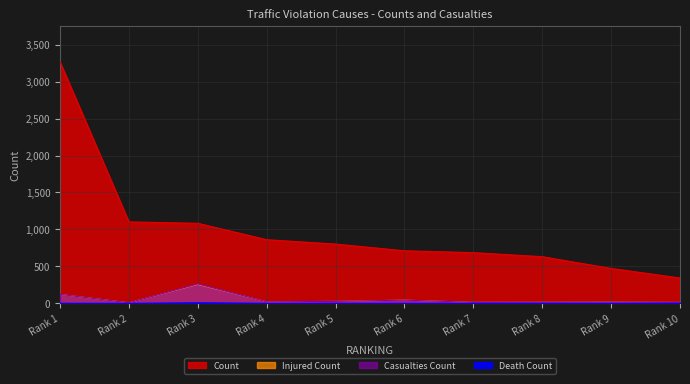

What is the sum of the COUNT values at Rank 9 and Rank 10?

815